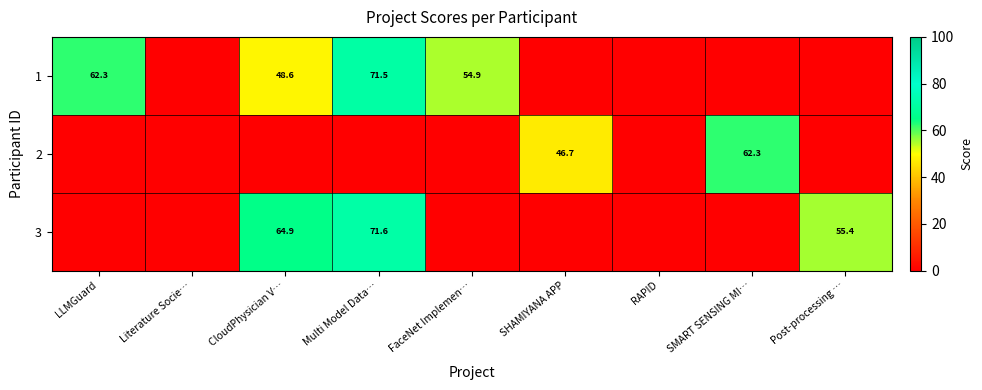

The 3 series shows 78.2 at Post-processing …. True or false?

False